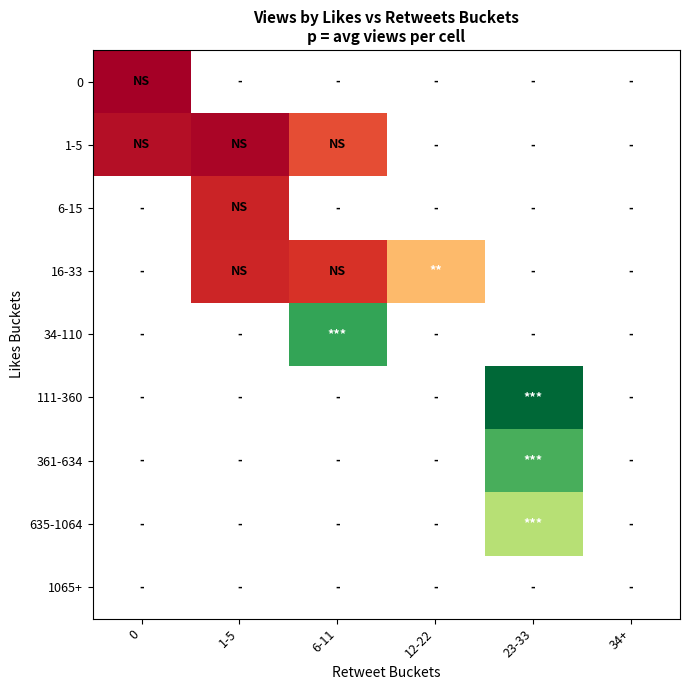

List the labels in order of 1-5 value, largest first.

6-11, 0, 12-22, 23-33, 34+, 1-5